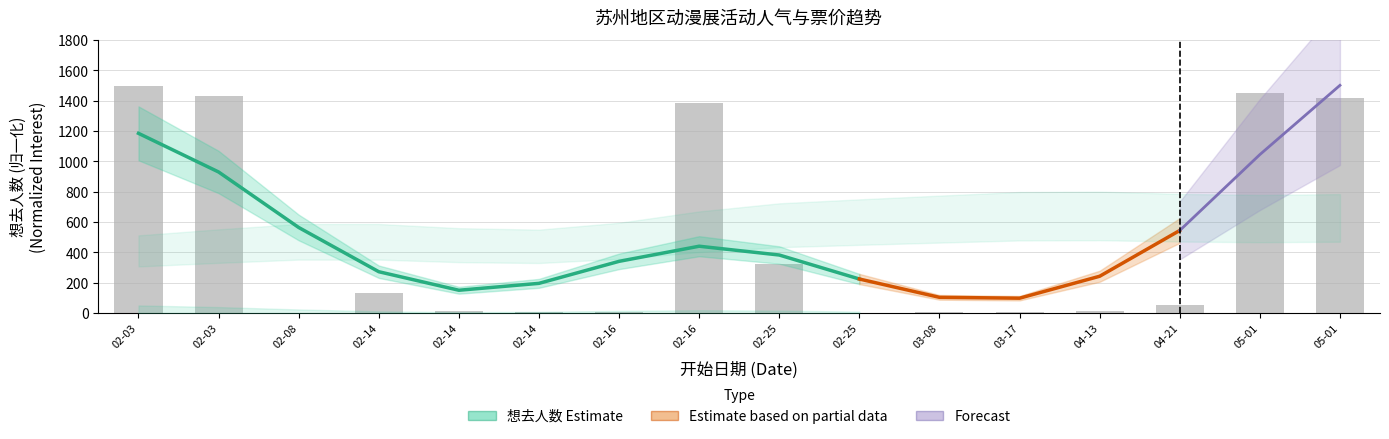

What is the difference between the maximum and minimum values?

1499.3